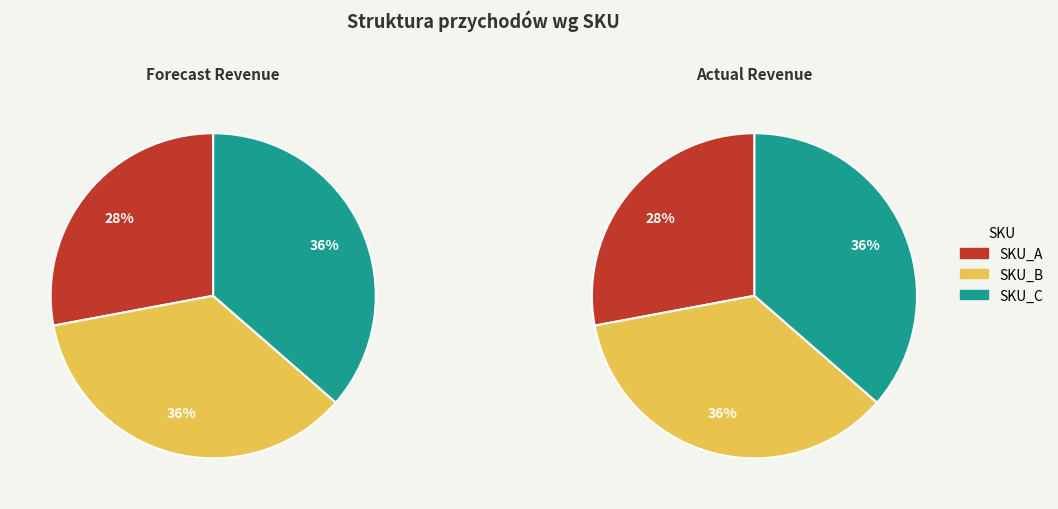

Rank the categories by value from highest to lowest.

SKU_C, SKU_B, SKU_A